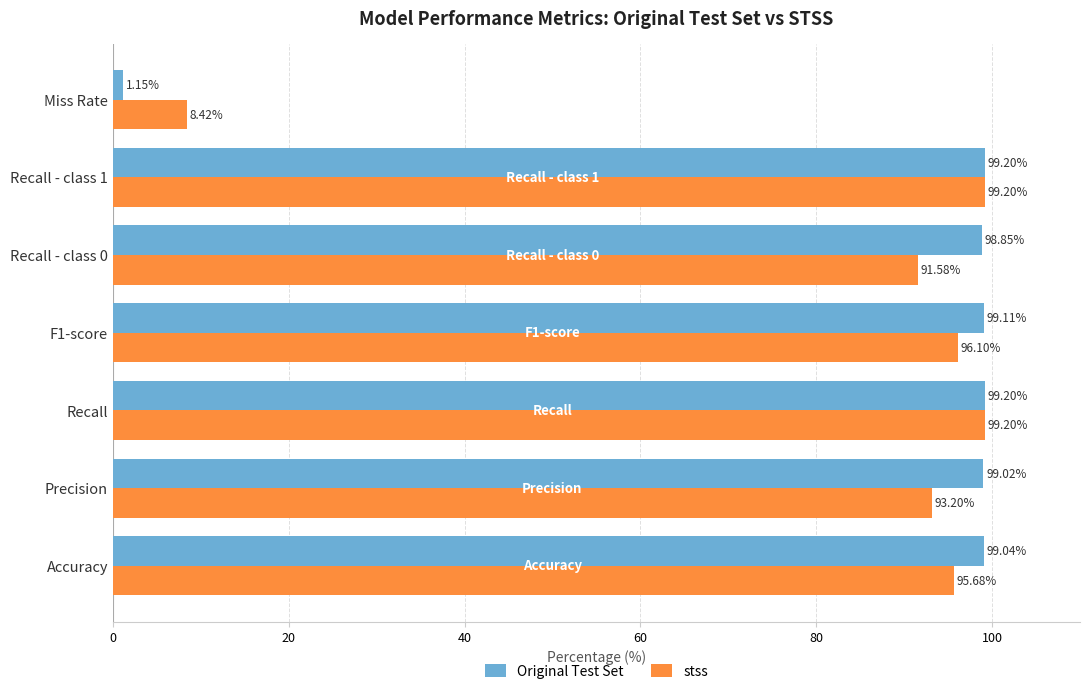

Rank the series by their average value, from lowest to highest.

stss, Original Test Set